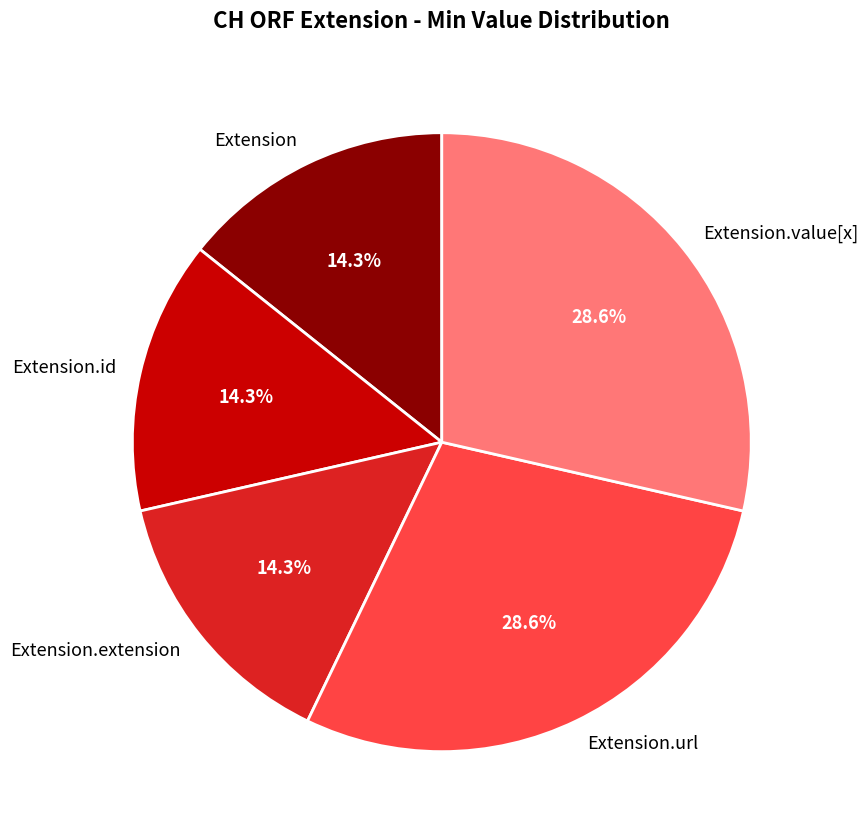

Approximately how many times larger is the value at Extension.value[x] compared to Extension.url?

1.0